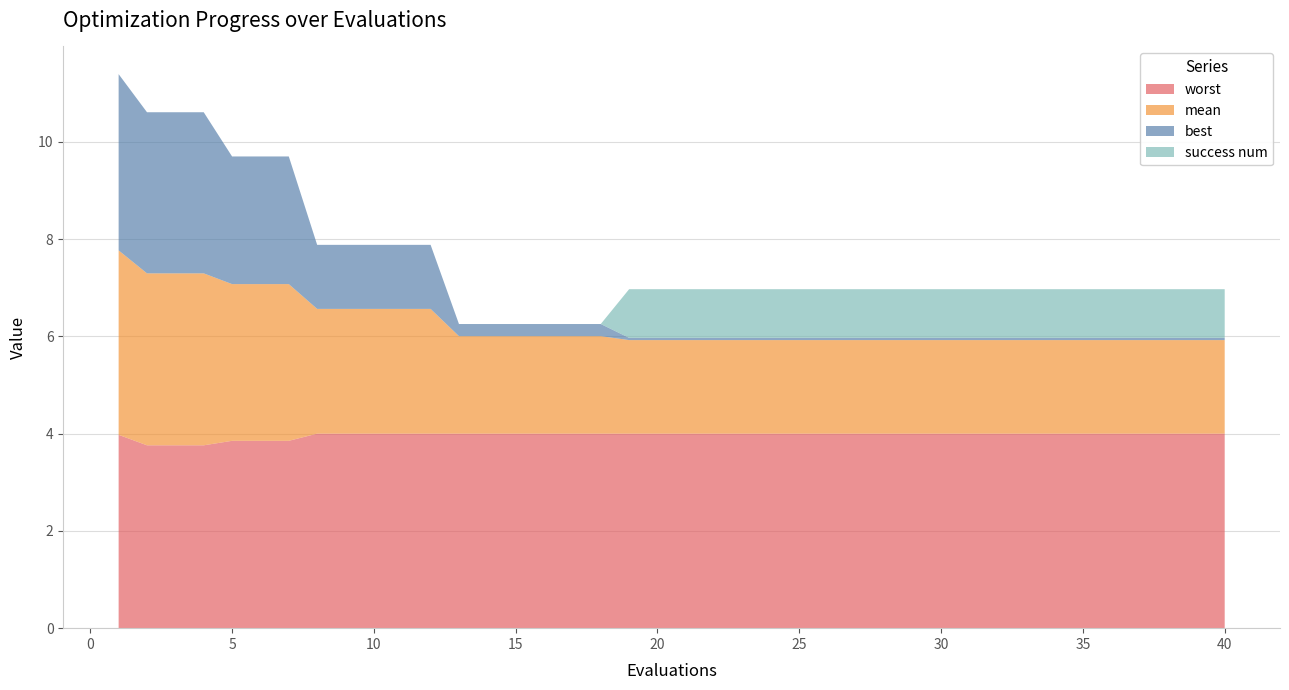

Reading left to right, extract all data points from this chart.

mean: 1=3.8	2=3.5	3=3.5	4=3.5	5=3.2	6=3.2	7=3.2	8=2.6	9=2.6	10=2.6	11=2.6	12=2.6	13=2.0	14=2.0	15=2.0	16=2.0	17=2.0	18=2.0	19=1.9	20=1.9	21=1.9	22=1.9	23=1.9	24=1.9	25=1.9	26=1.9	27=1.9	28=1.9	29=1.9	30=1.9	31=1.9	32=1.9	33=1.9	34=1.9	35=1.9	36=1.9	37=1.9	38=1.9	39=1.9	40=1.9
best: 1=3.6	2=3.3	3=3.3	4=3.3	5=2.6	6=2.6	7=2.6	8=1.3	9=1.3	10=1.3	11=1.3	12=1.3	13=0.2	14=0.2	15=0.2	16=0.2	17=0.2	18=0.2	19=0.0	20=0.0	21=0.0	22=0.0	23=0.0	24=0.0	25=0.0	26=0.0	27=0.0	28=0.0	29=0.0	30=0.0	31=0.0	32=0.0	33=0.0	34=0.0	35=0.0	36=0.0	37=0.0	38=0.0	39=0.0	40=0.0
worst: 1=4.0	2=3.8	3=3.8	4=3.8	5=3.9	6=3.9	7=3.9	8=4.0	9=4.0	10=4.0	11=4.0	12=4.0	13=4.0	14=4.0	15=4.0	16=4.0	17=4.0	18=4.0	19=4.0	20=4.0	21=4.0	22=4.0	23=4.0	24=4.0	25=4.0	26=4.0	27=4.0	28=4.0	29=4.0	30=4.0	31=4.0	32=4.0	33=4.0	34=4.0	35=4.0	36=4.0	37=4.0	38=4.0	39=4.0	40=4.0
success num: 1=0.0	2=0.0	3=0.0	4=0.0	5=0.0	6=0.0	7=0.0	8=0.0	9=0.0	10=0.0	11=0.0	12=0.0	13=0.0	14=0.0	15=0.0	16=0.0	17=0.0	18=0.0	19=1.0	20=1.0	21=1.0	22=1.0	23=1.0	24=1.0	25=1.0	26=1.0	27=1.0	28=1.0	29=1.0	30=1.0	31=1.0	32=1.0	33=1.0	34=1.0	35=1.0	36=1.0	37=1.0	38=1.0	39=1.0	40=1.0